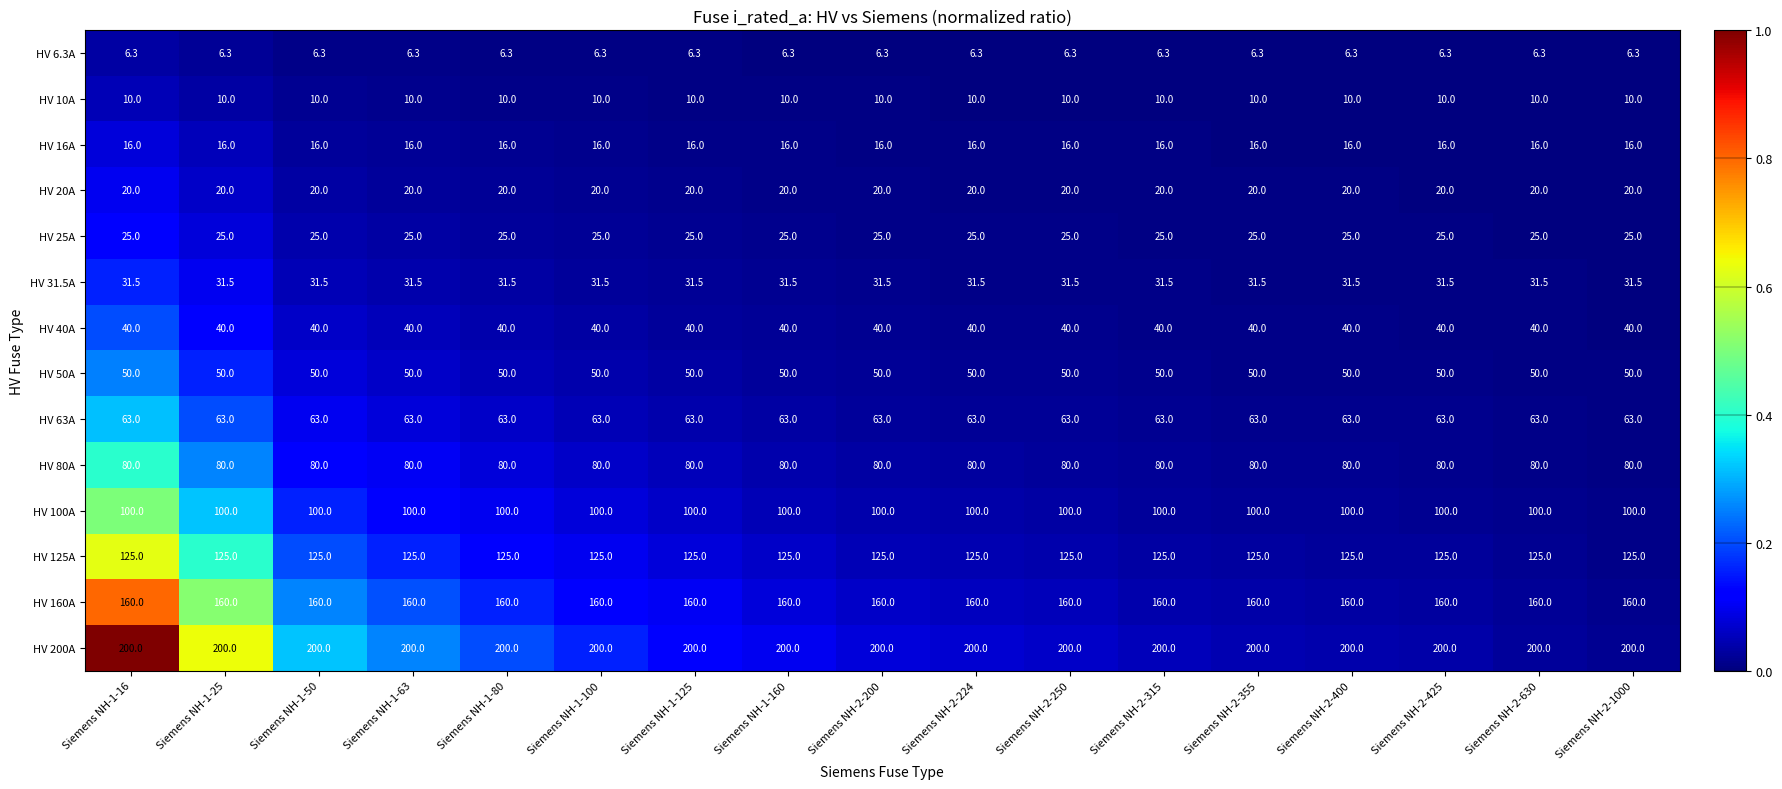

At Siemens NH-1-100, list the series in order from smallest to largest.

HV 6.3A, HV 10A, HV 16A, HV 20A, HV 25A, HV 31.5A, HV 40A, HV 50A, HV 63A, HV 80A, HV 100A, HV 125A, HV 160A, HV 200A